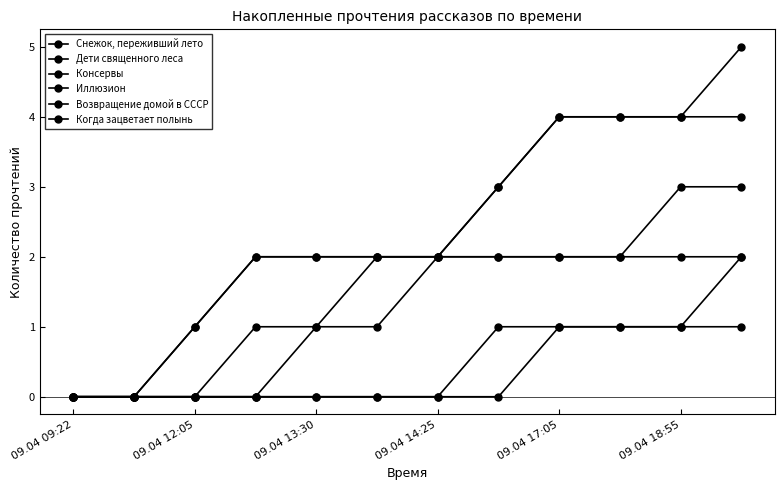

True or false: Дети священного леса and Возвращение домой в СССР intersect in this chart.

False